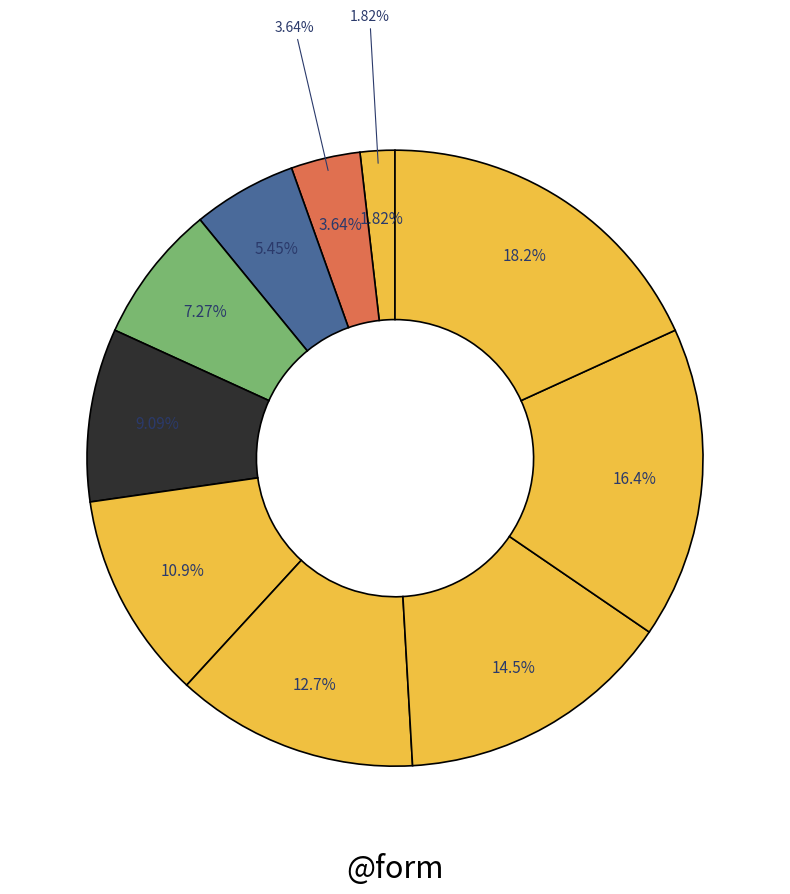

How many slices are in this pie chart?

10